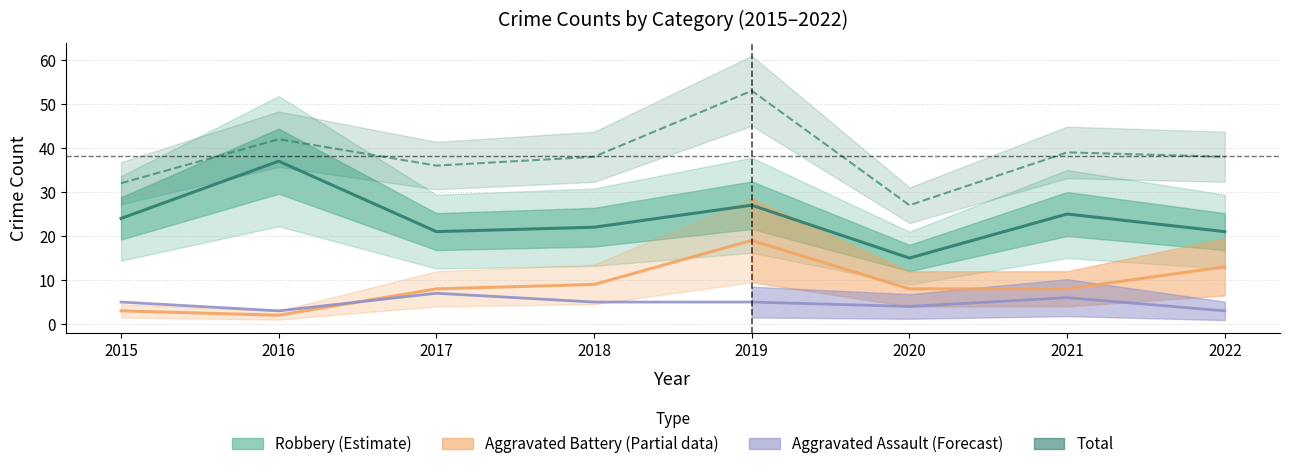

The Aggravated Assault (Forecast) series shows 4 at 2020. True or false?

True